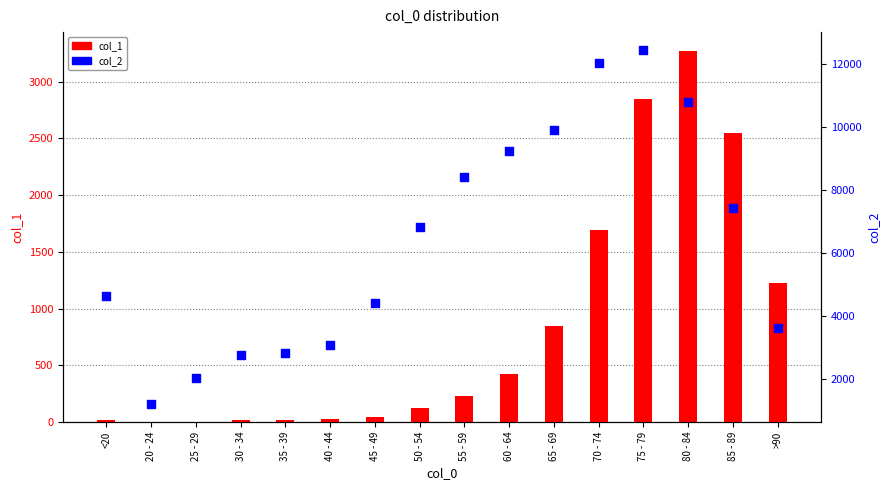

Is the value of col_1 at 50 - 54 greater than the value of col_2 at 75 - 79?

No